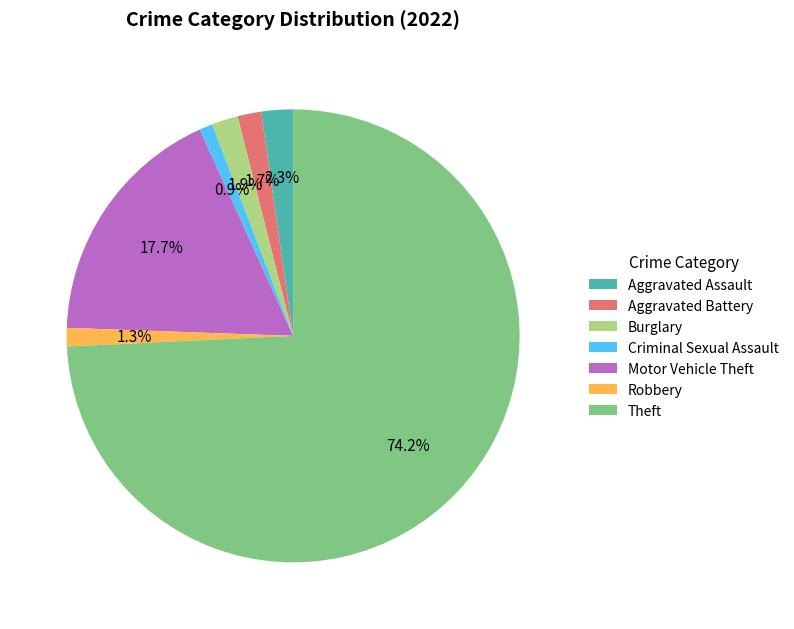

To the nearest percent, what is the difference between the Aggravated Assault and Robbery slice percentages?

1%